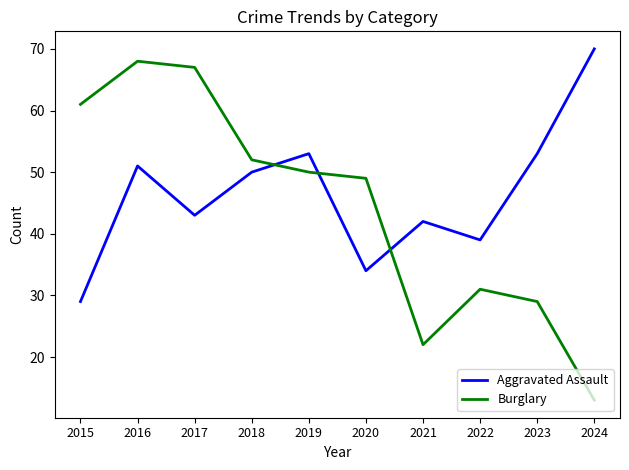

At which category is the sum across all series the highest?

2016